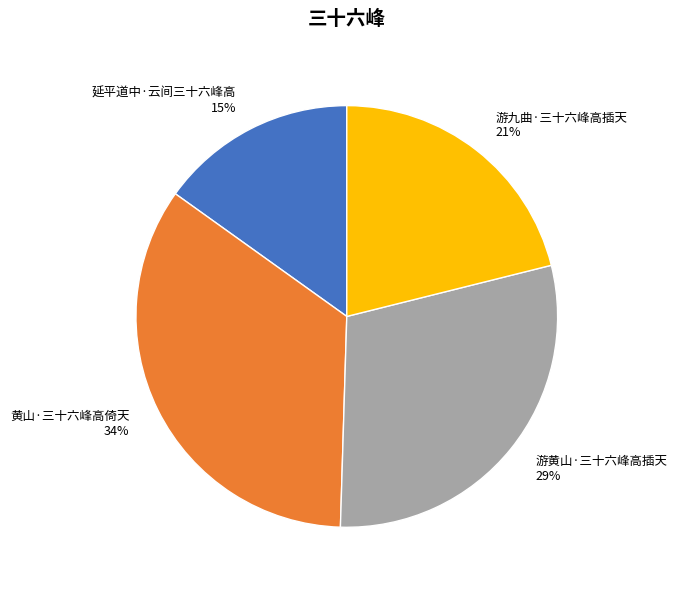

Do 黄山·三十六峰高倚天 34% and 游九曲·三十六峰高插天 21% together represent more than half of the pie?

Yes